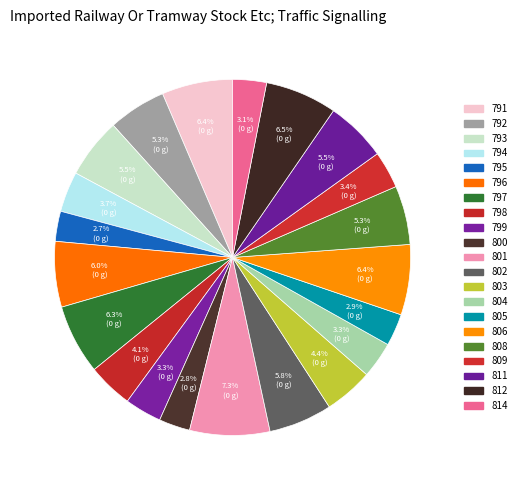

Is it true that 800 is 3% of the pie?

True